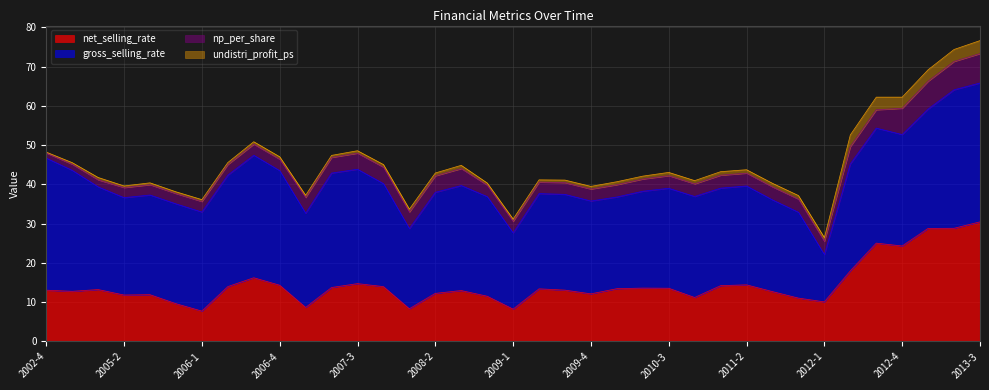

What is the spread (max minus min) of values at 2011-2?

24.3